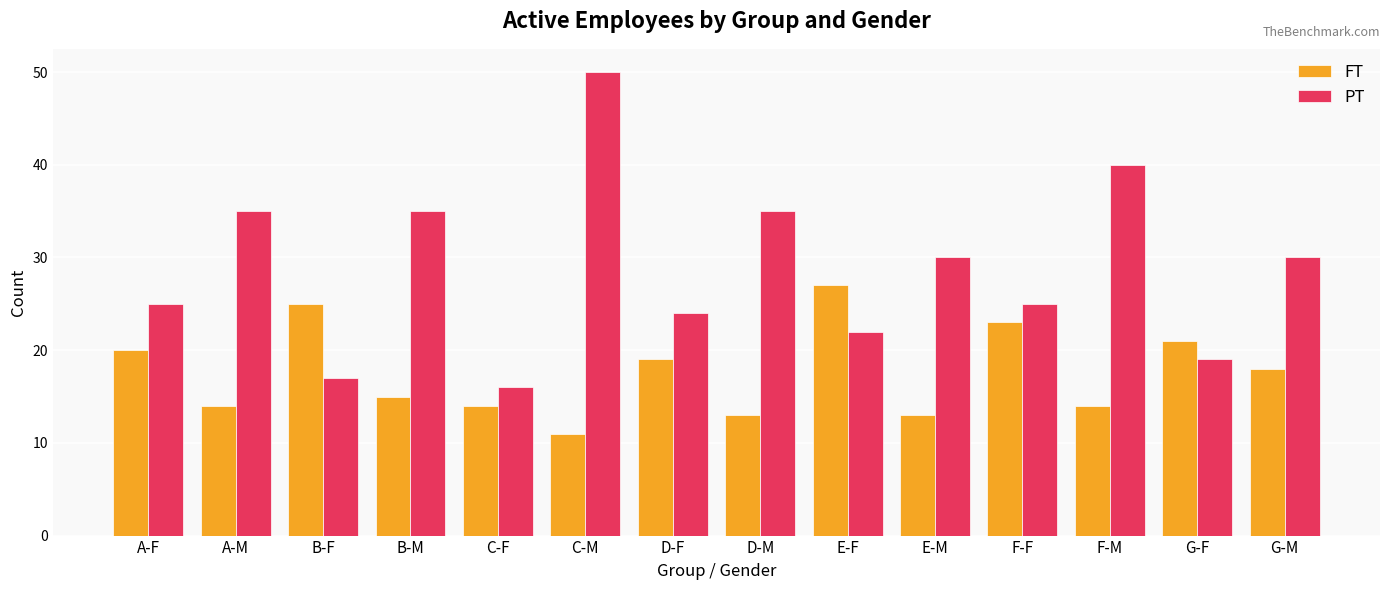

What is the label of the 7th bar from the left?

D-F